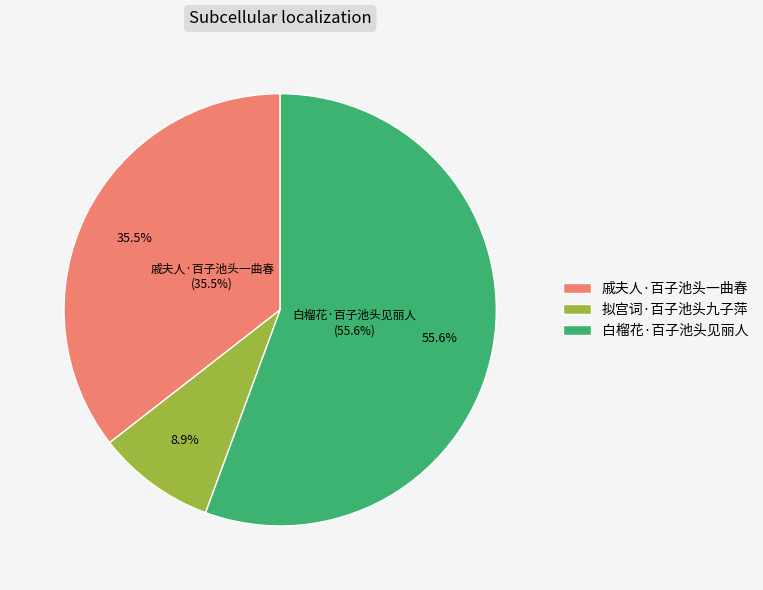

Does any single category account for the majority?

Yes